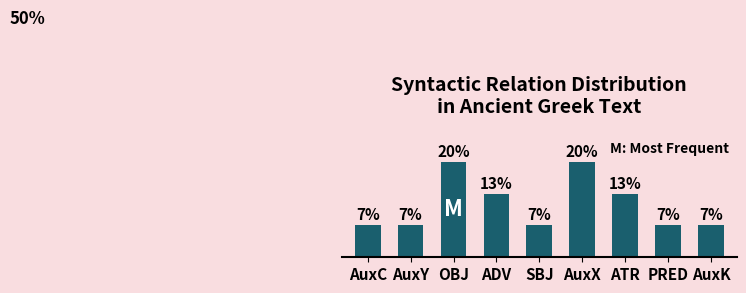

Rank the categories by value from highest to lowest.

OBJ, AuxX, ADV, ATR, AuxC, AuxY, SBJ, PRED, AuxK